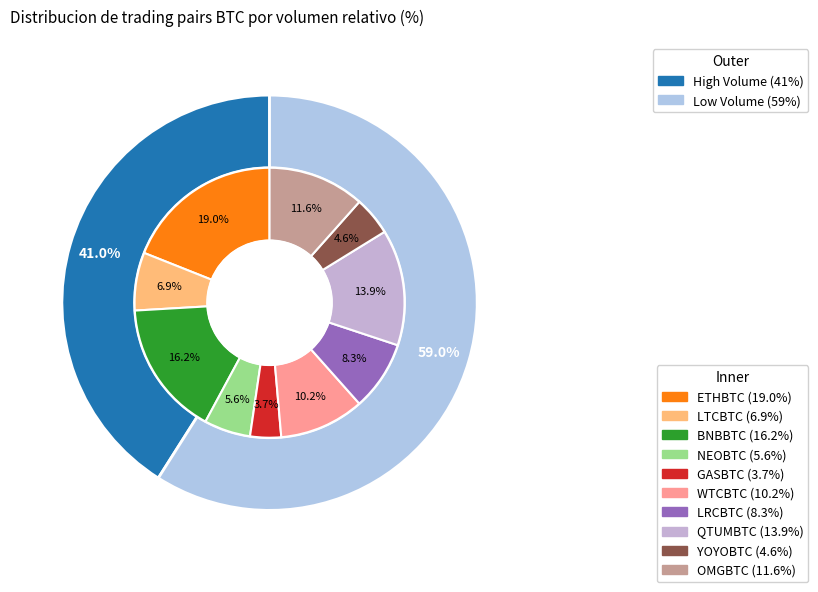

Count the number of slices in the pie.

10